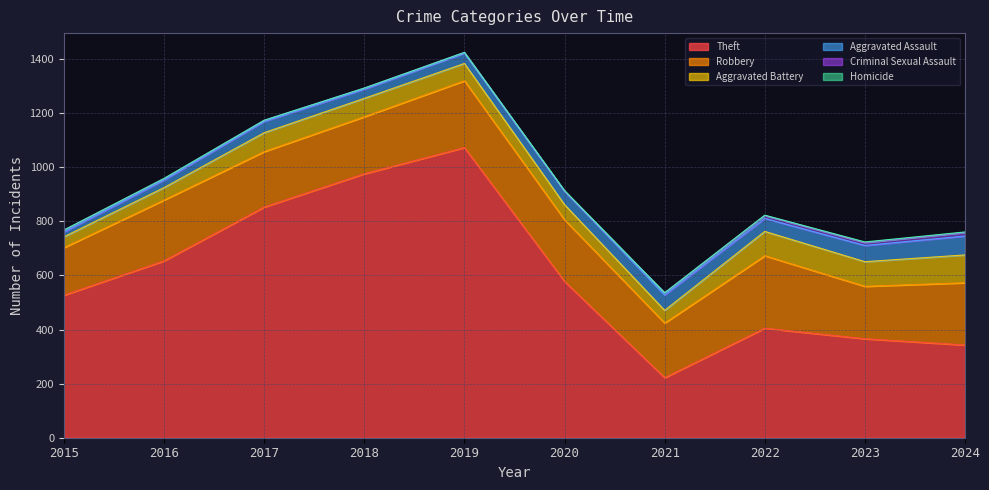

What is the value of the Theft point at the 4th from the left?

976